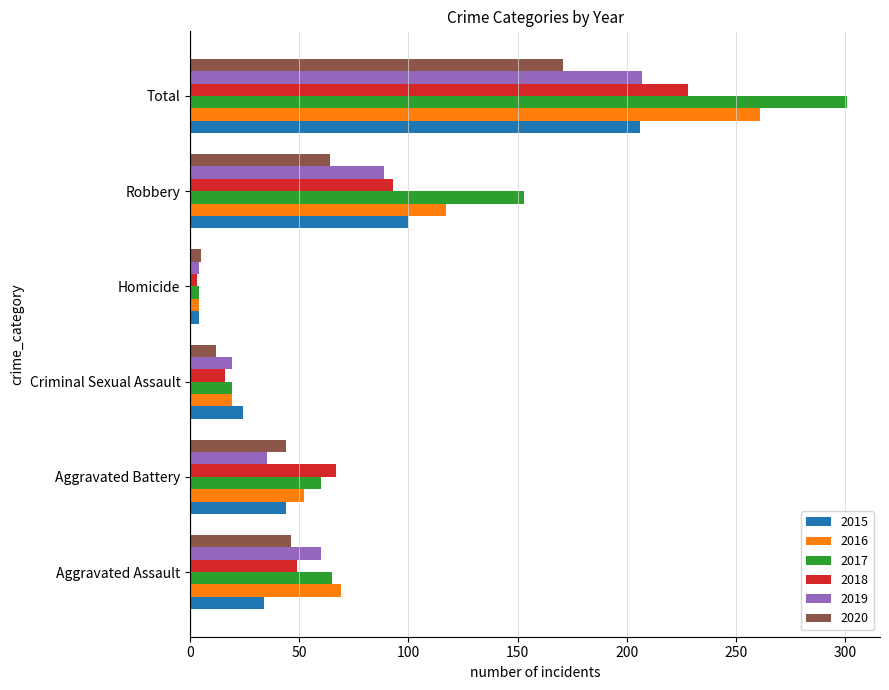

What is the sum of all 2016 values?

522